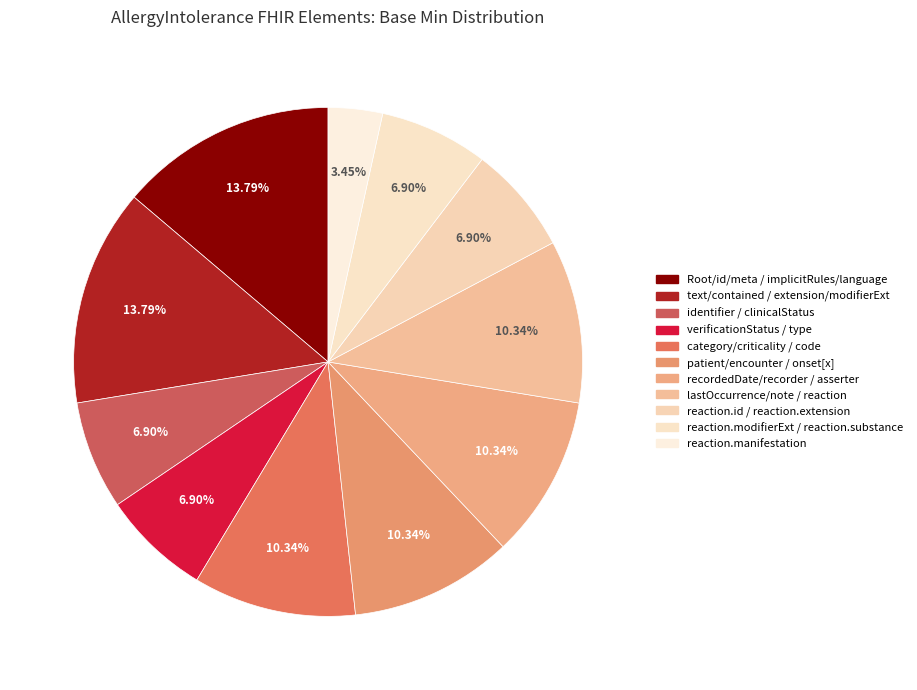

How many segments does this pie chart have?

11